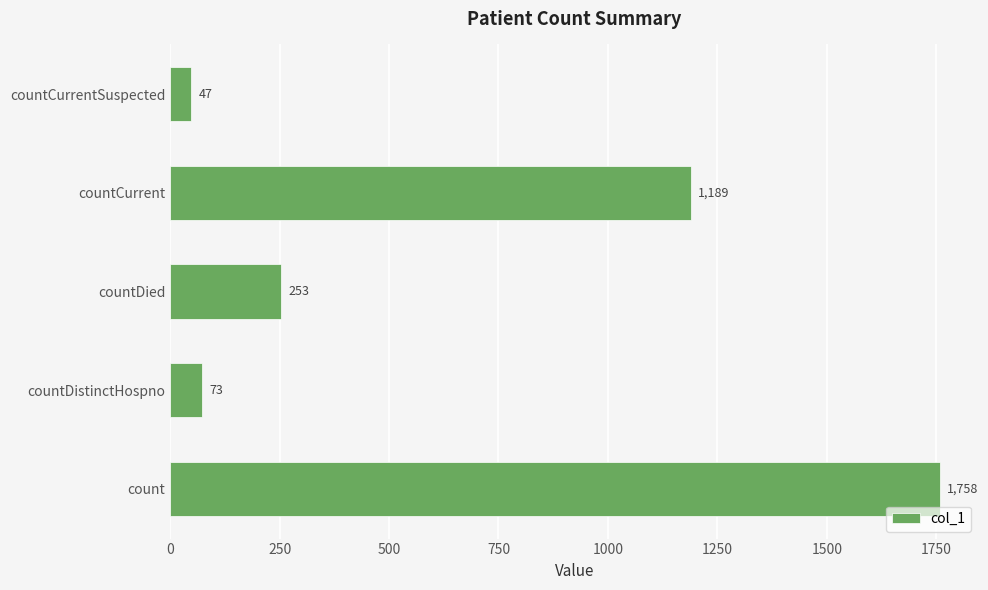

Rank the categories by value from highest to lowest.

count, countCurrent, countDied, countDistinctHospno, countCurrentSuspected